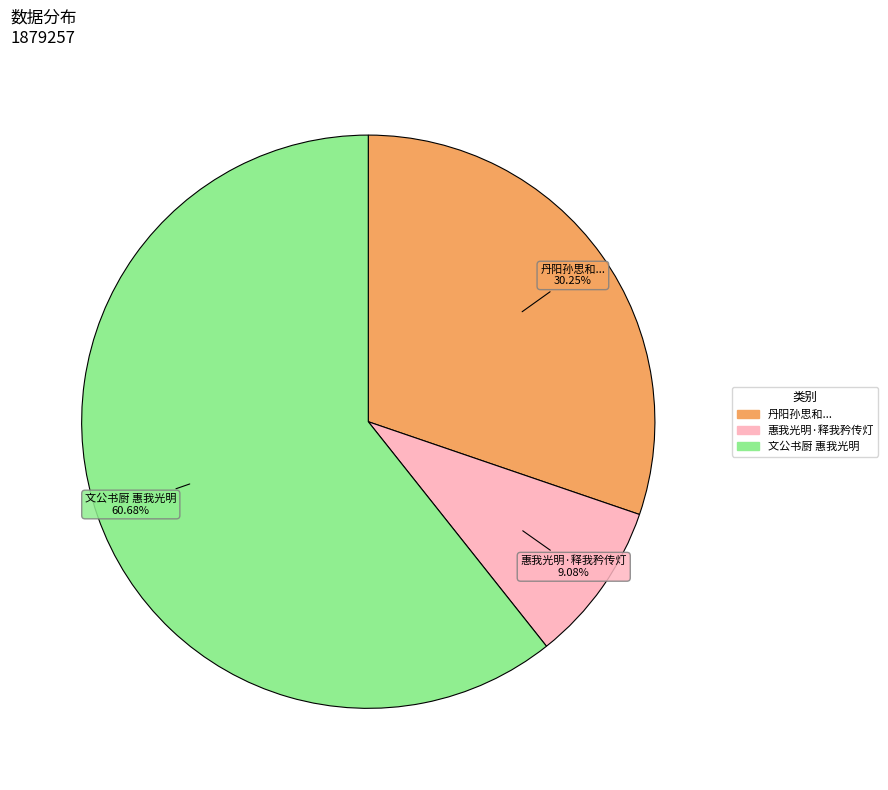

Is there any slice that represents more than half of the pie?

Yes